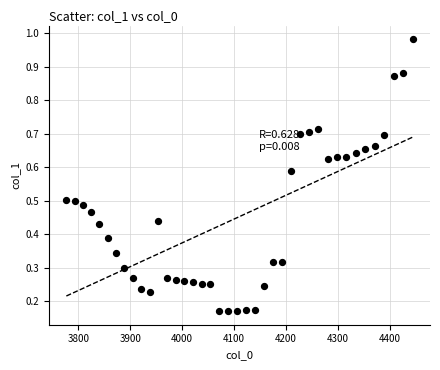

What is the range of Y values (max minus min)?

0.8